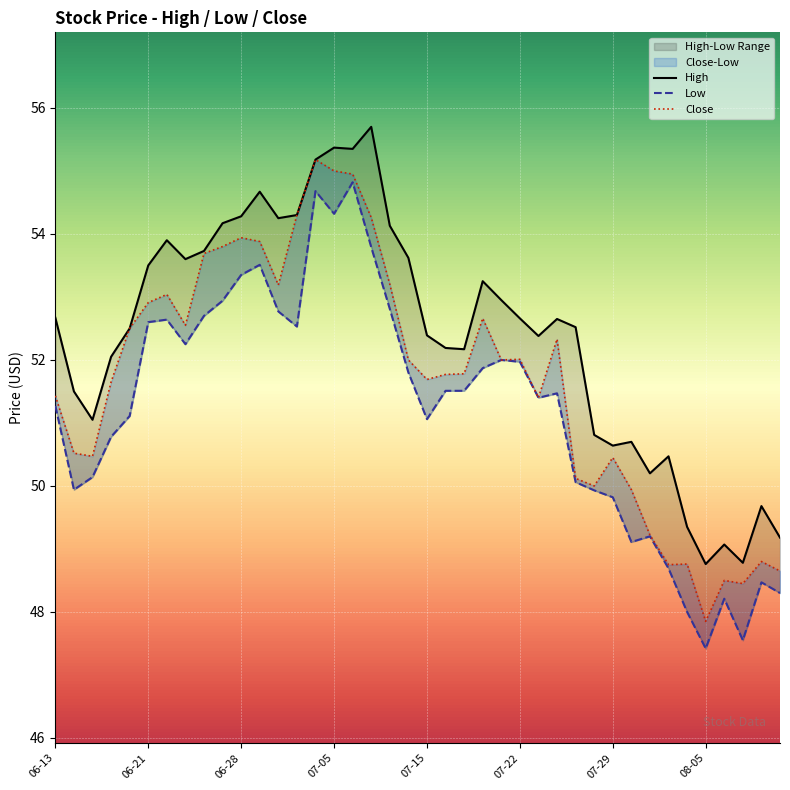

True or false: Low and Close intersect in this chart.

False